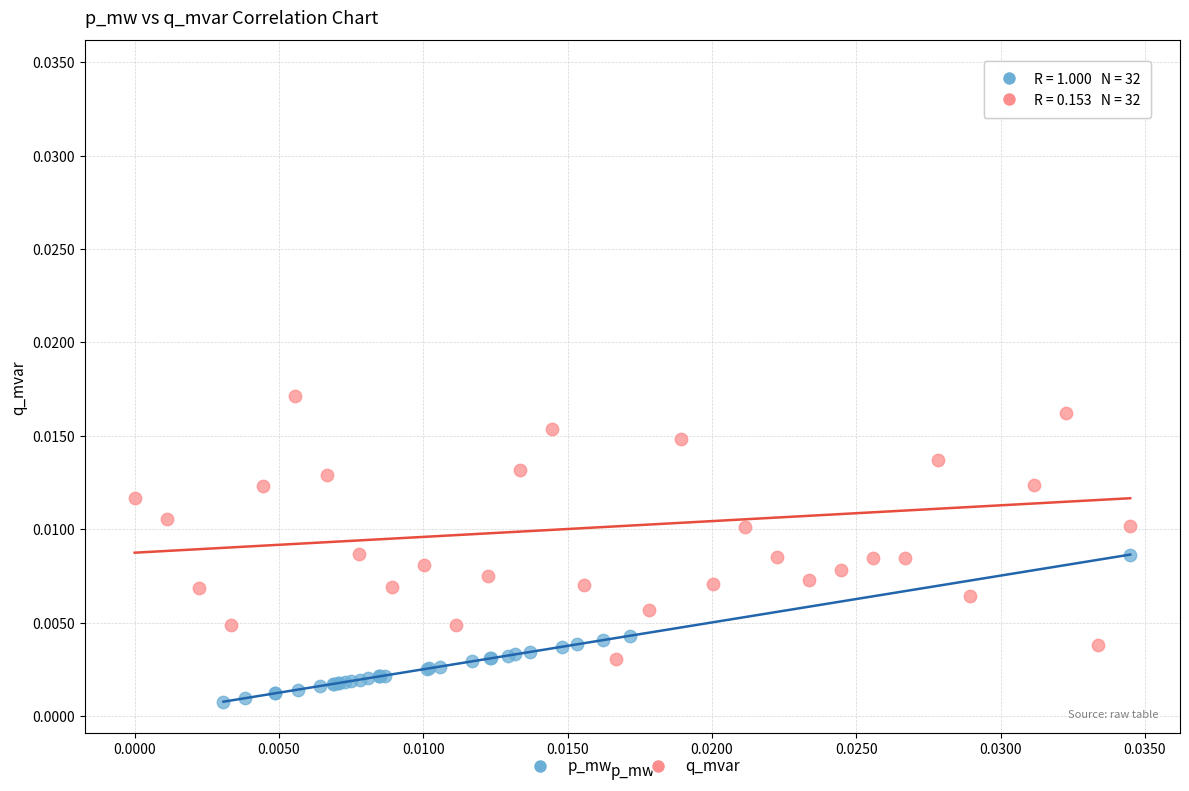

Which series contains the lowest Y value?

p_mw